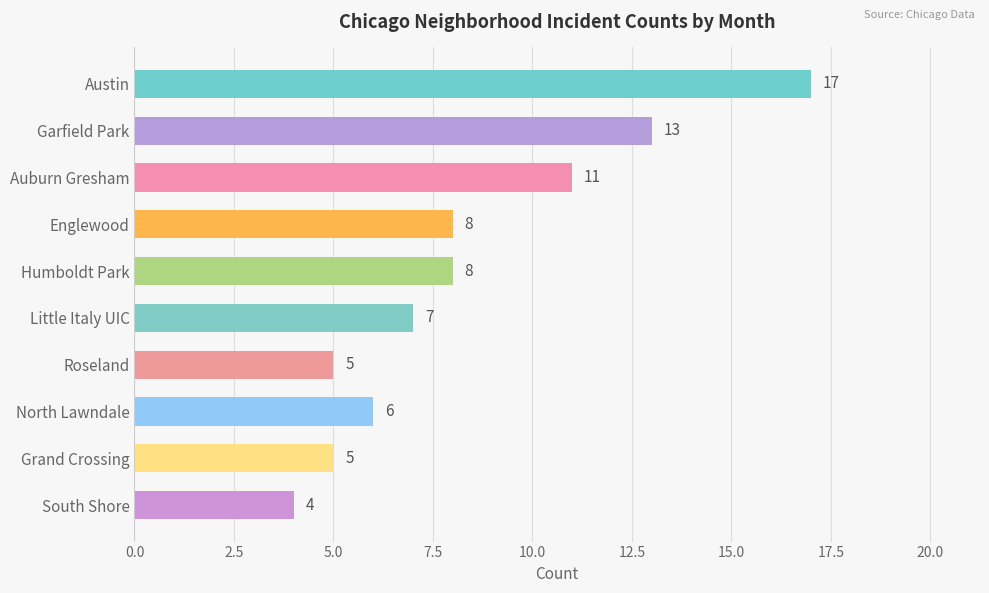

What is the minimum value shown in the chart?

4